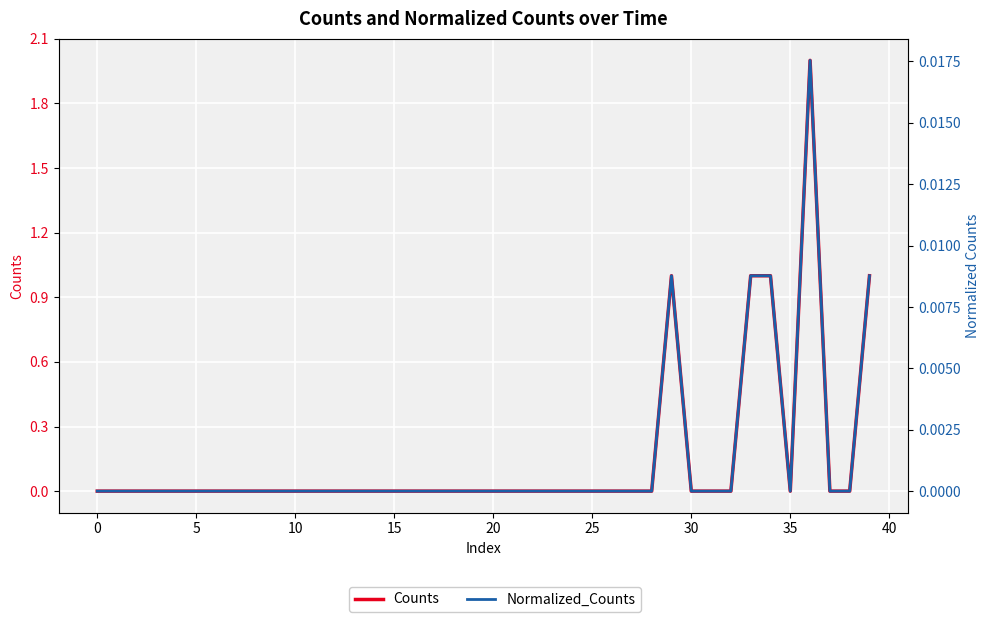

What is the label of the 32nd point from the left?

31